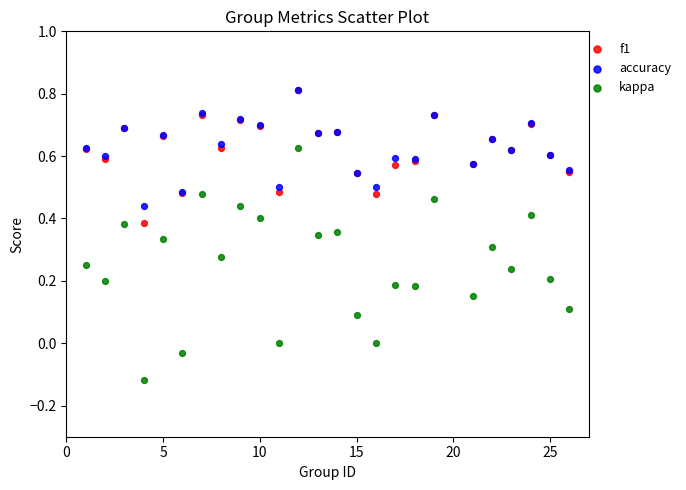

What are all the series names shown in the legend?

f1, accuracy, kappa